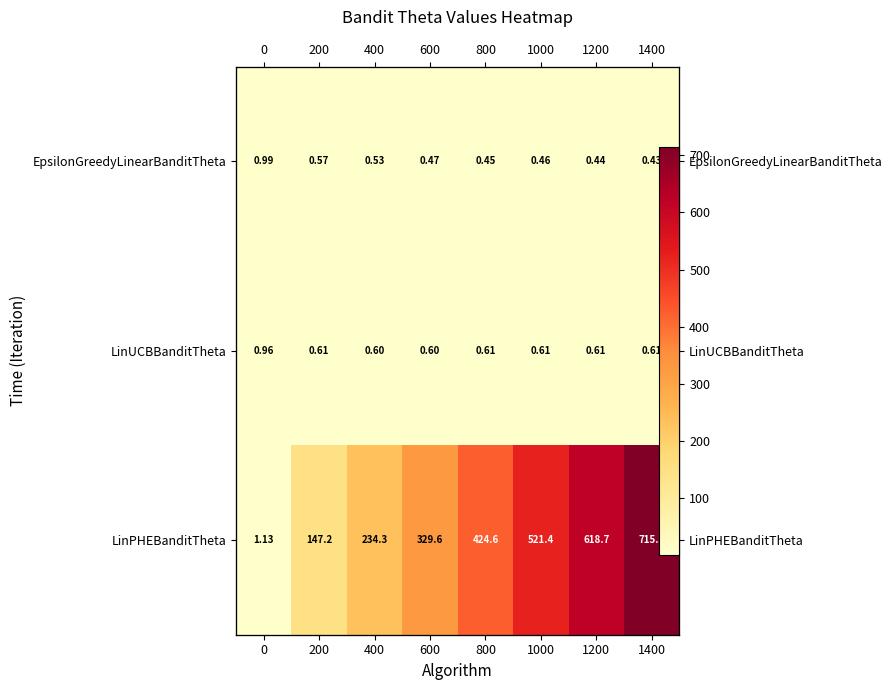

At which label is EpsilonGreedyLinearBanditTheta closest to 0?

1400